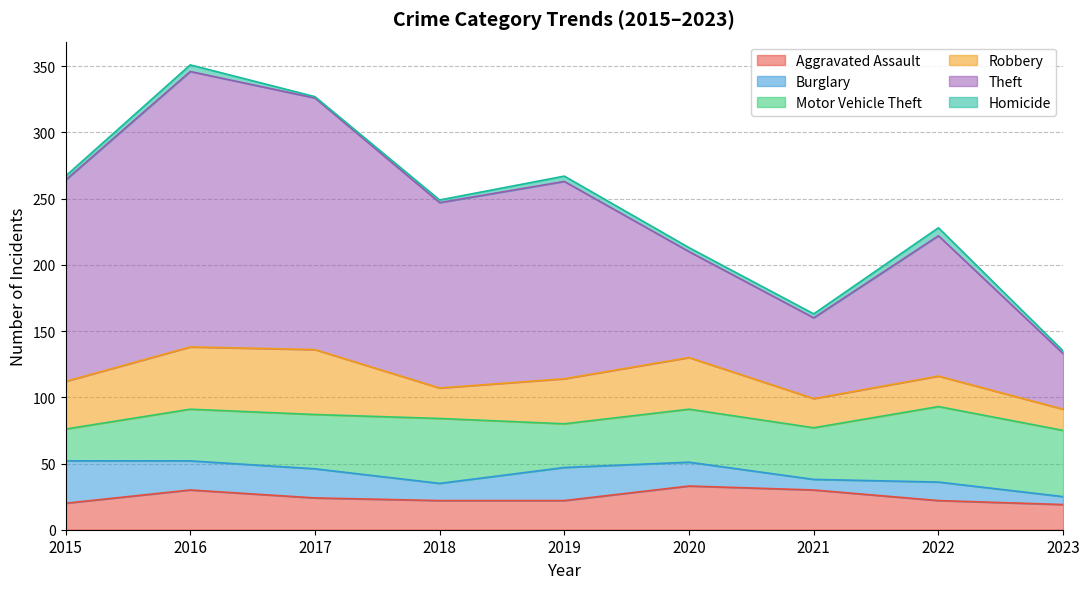

What is the average value of the Theft series?

125